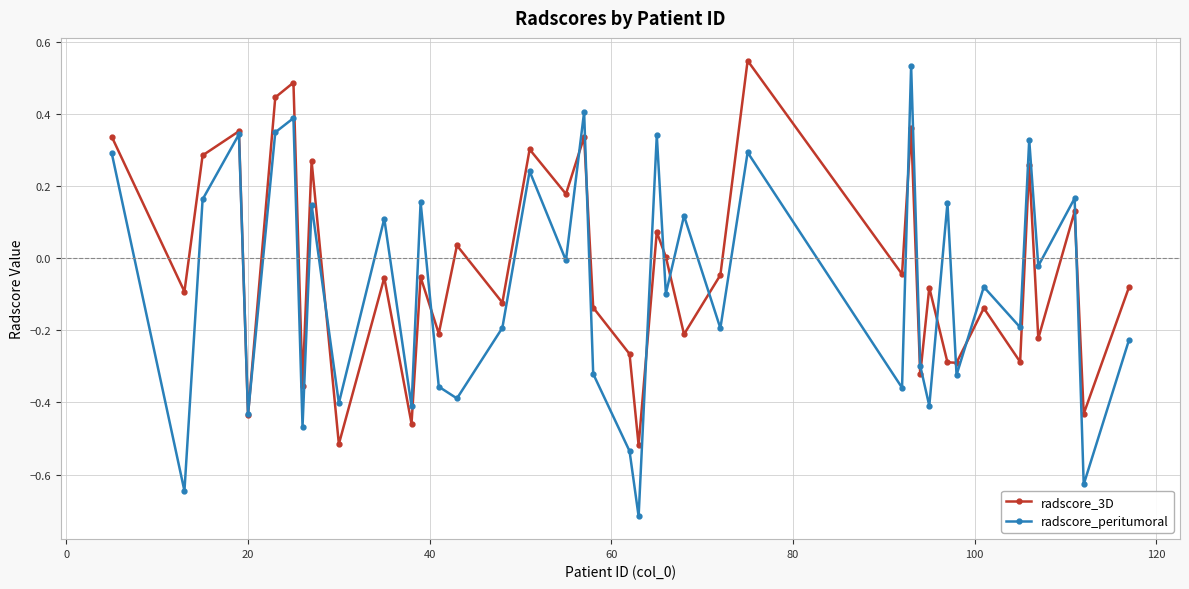

In radscore_3D, how many points are lower than both neighbors (excluding endpoints)?

16